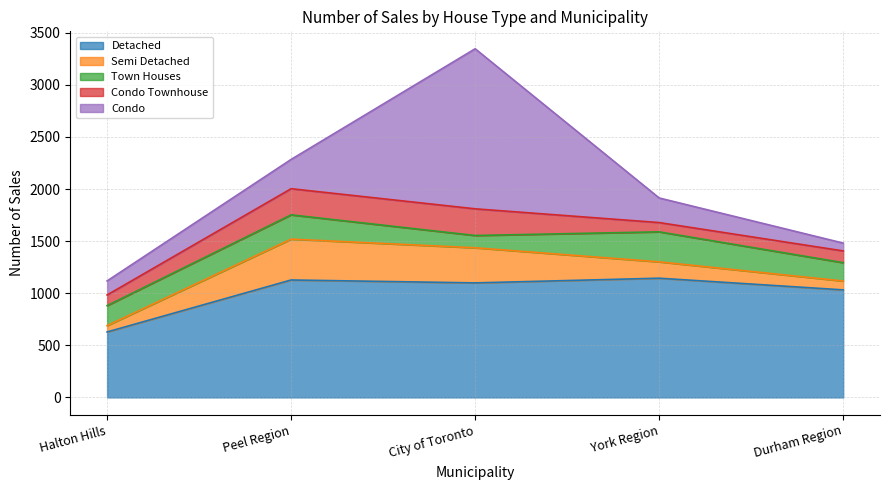

What is the difference between the maximum and minimum values in the Detached series?

516